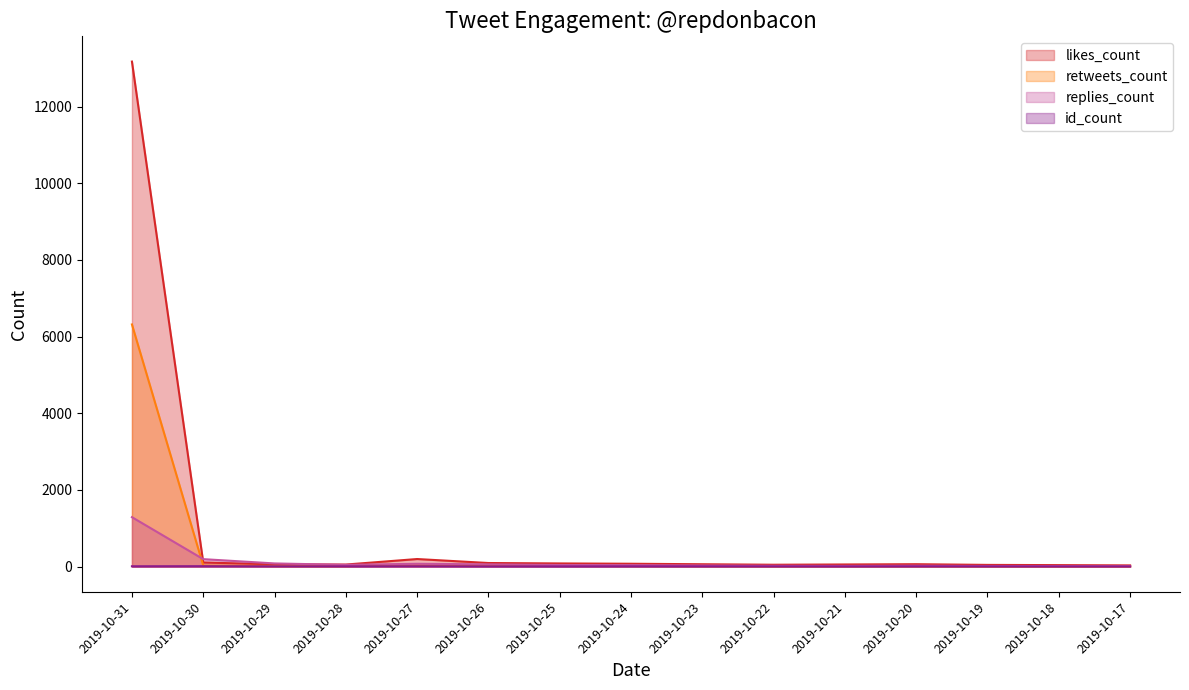

What is the difference between the second highest and second lowest values in the likes_count (line) series?

159